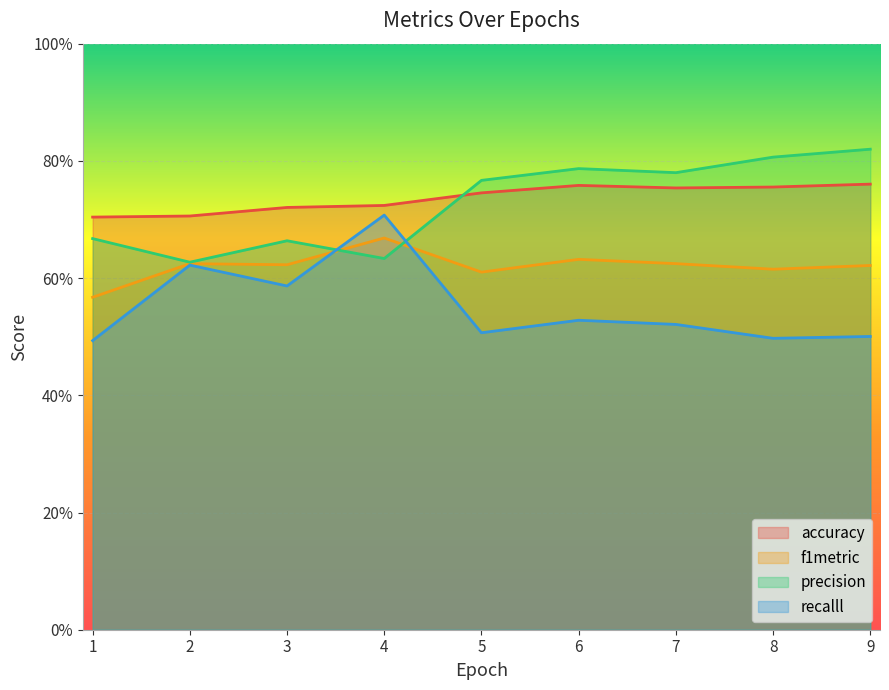

What is the difference between the recalll values at 4 and 1?

0.2